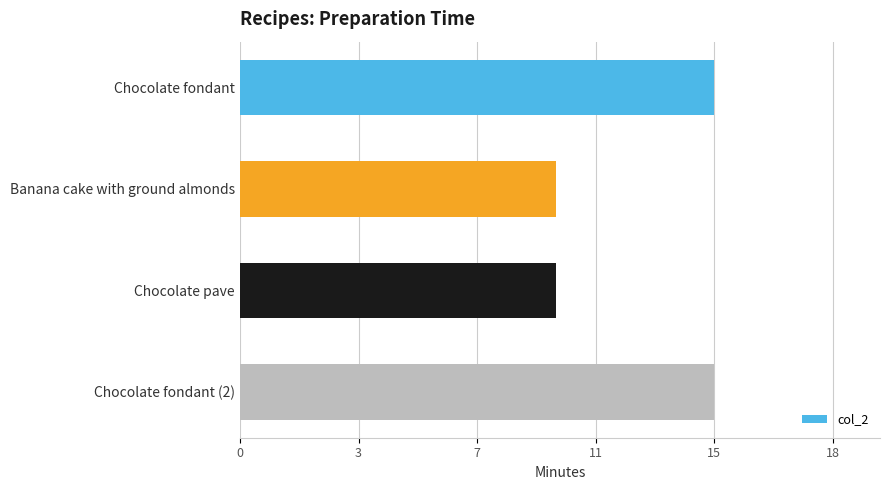

Are the bars horizontal?

Yes